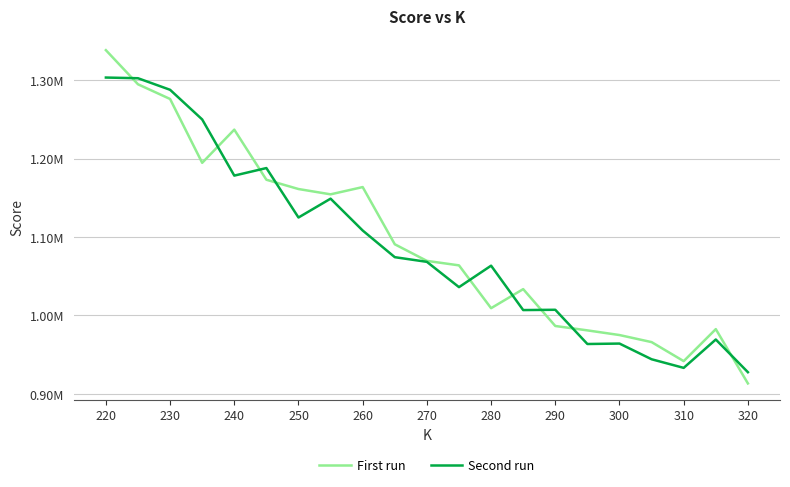

What is the difference between the maximum and minimum values in the Second run series?

375719.8